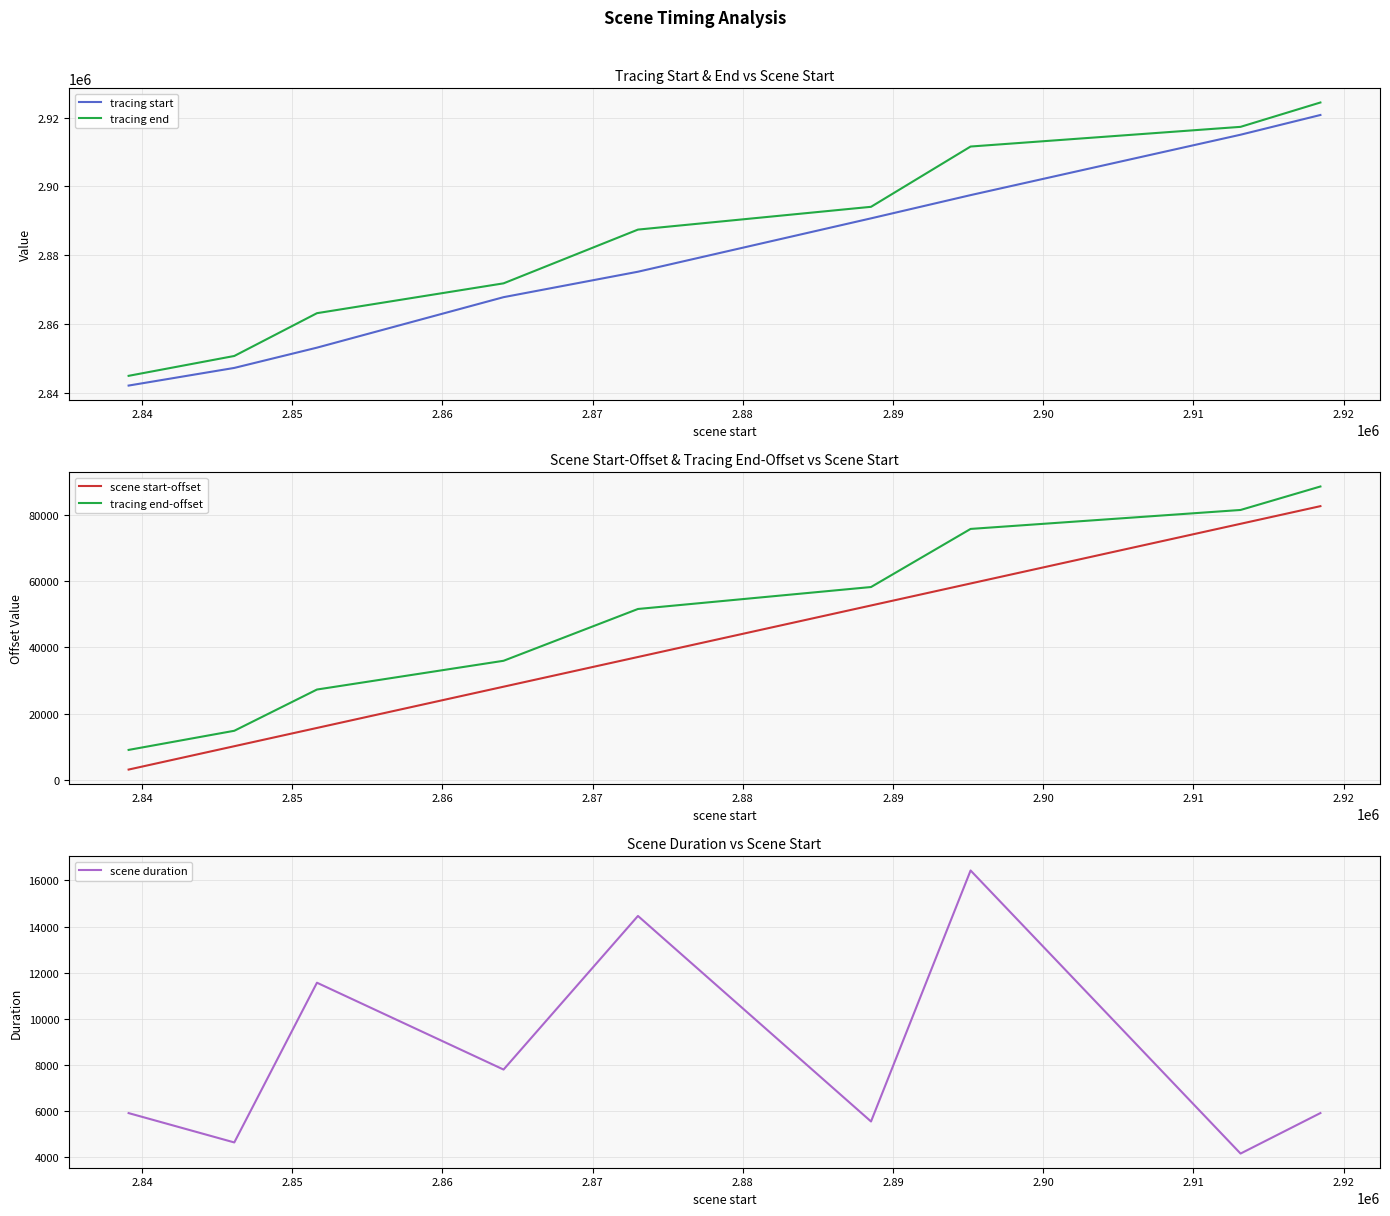

What is the average value of the tracing start series?

2878872